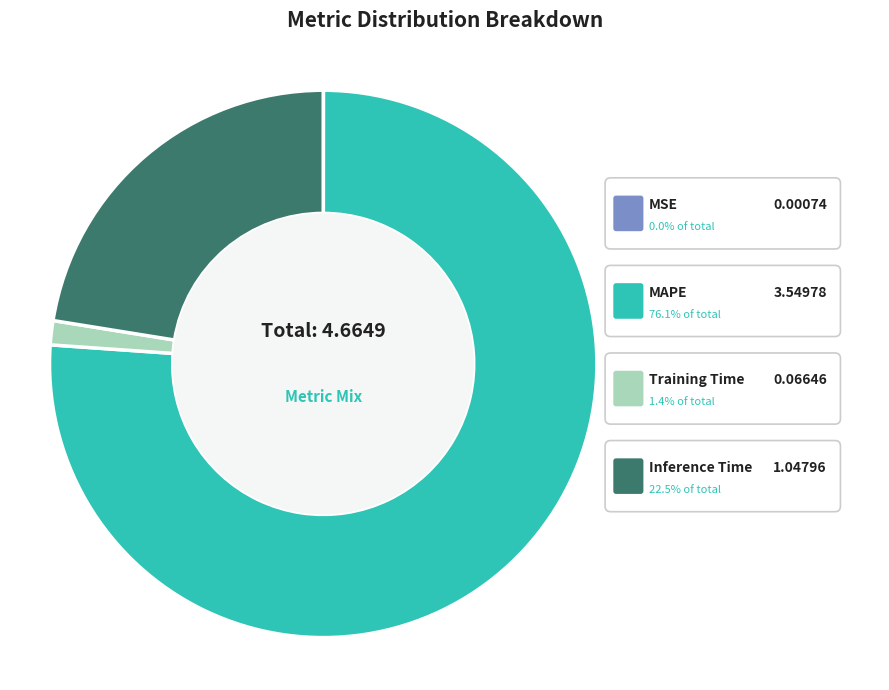

To the nearest percent, what percentage of the pie is Training Time?

1%